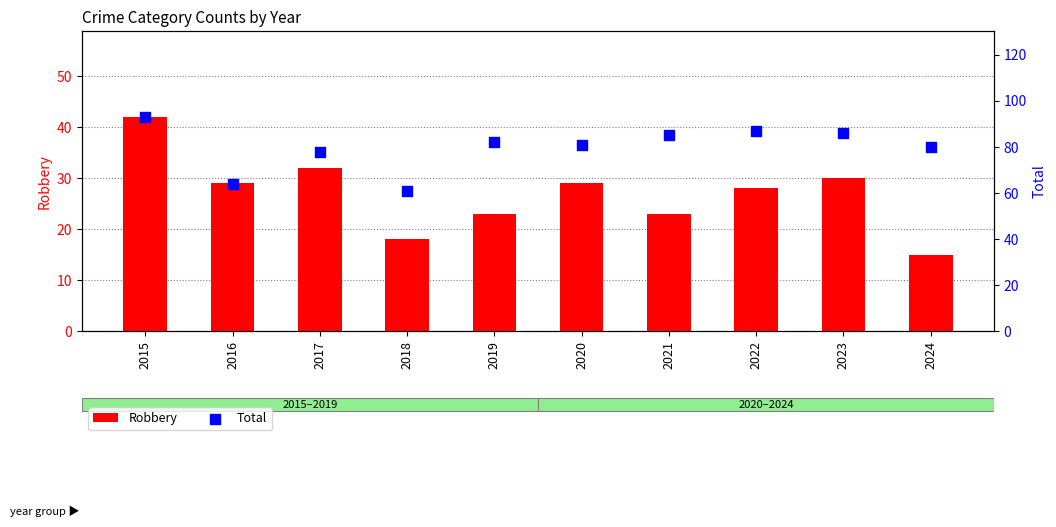

At how many categories does at least one series exceed 22?

10